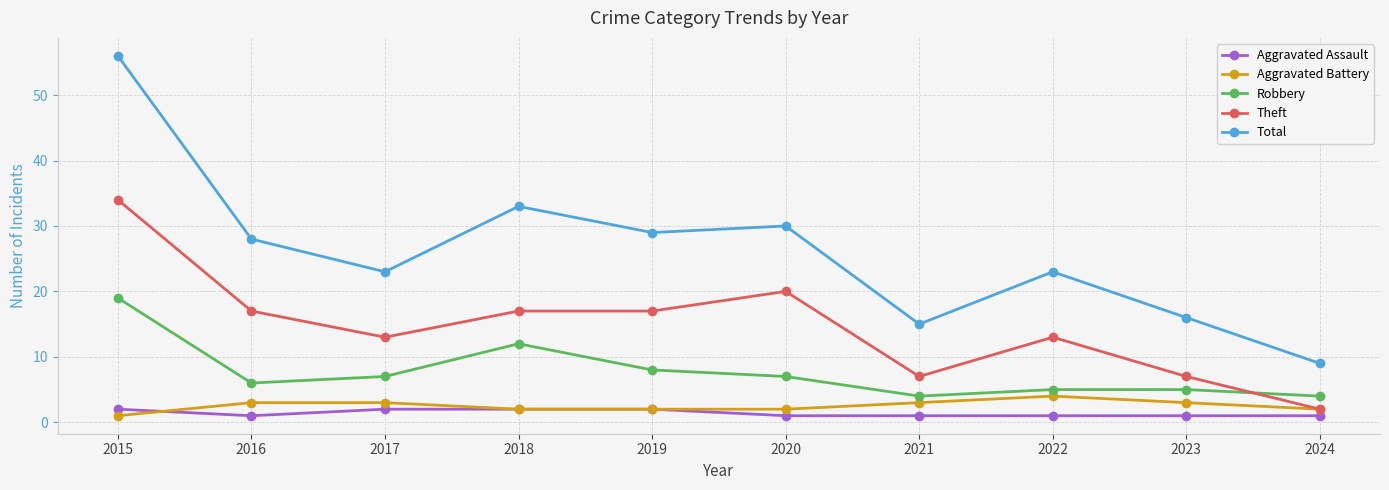

List the series in order of their peak value, highest first.

Total, Theft, Robbery, Aggravated Battery, Aggravated Assault